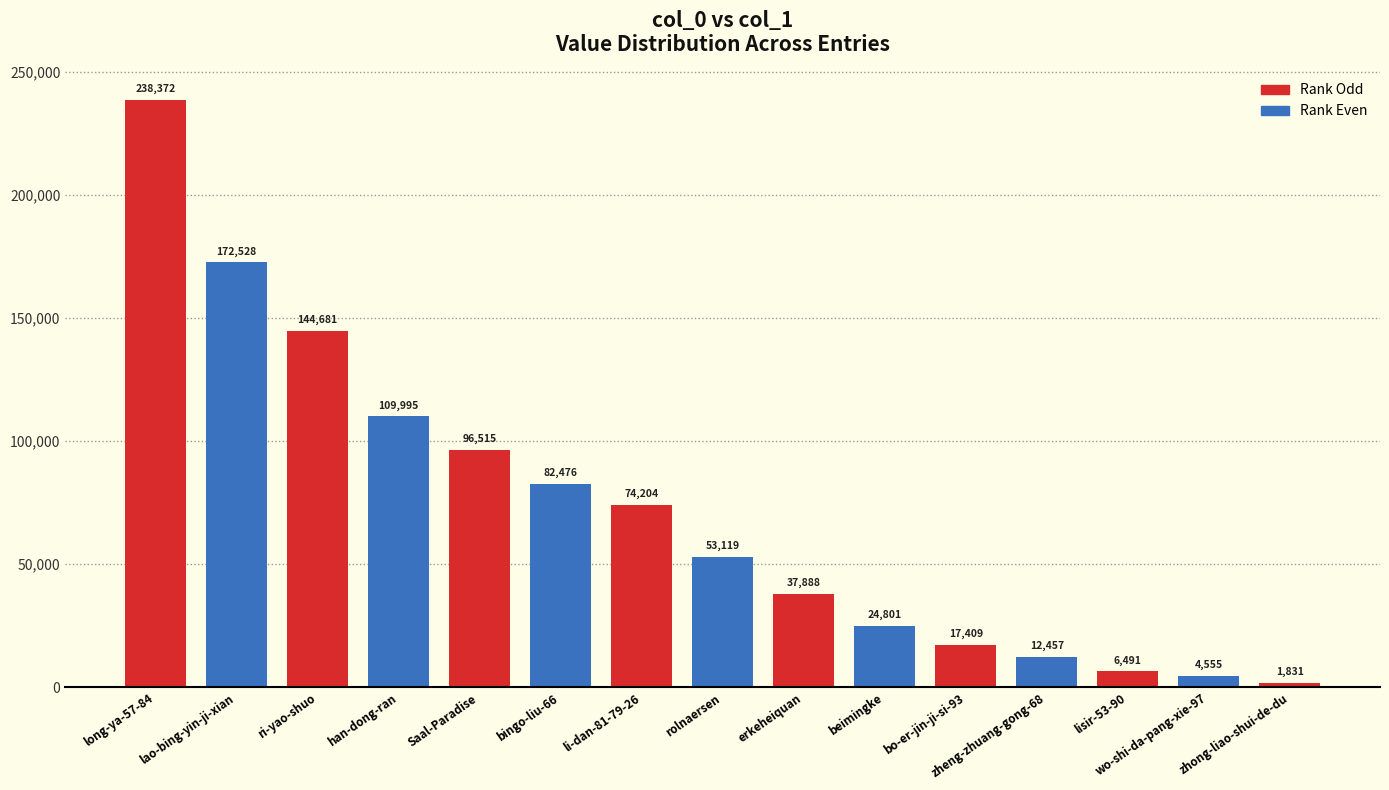

Which has a higher value, bingo-liu-66 or beimingke?

bingo-liu-66